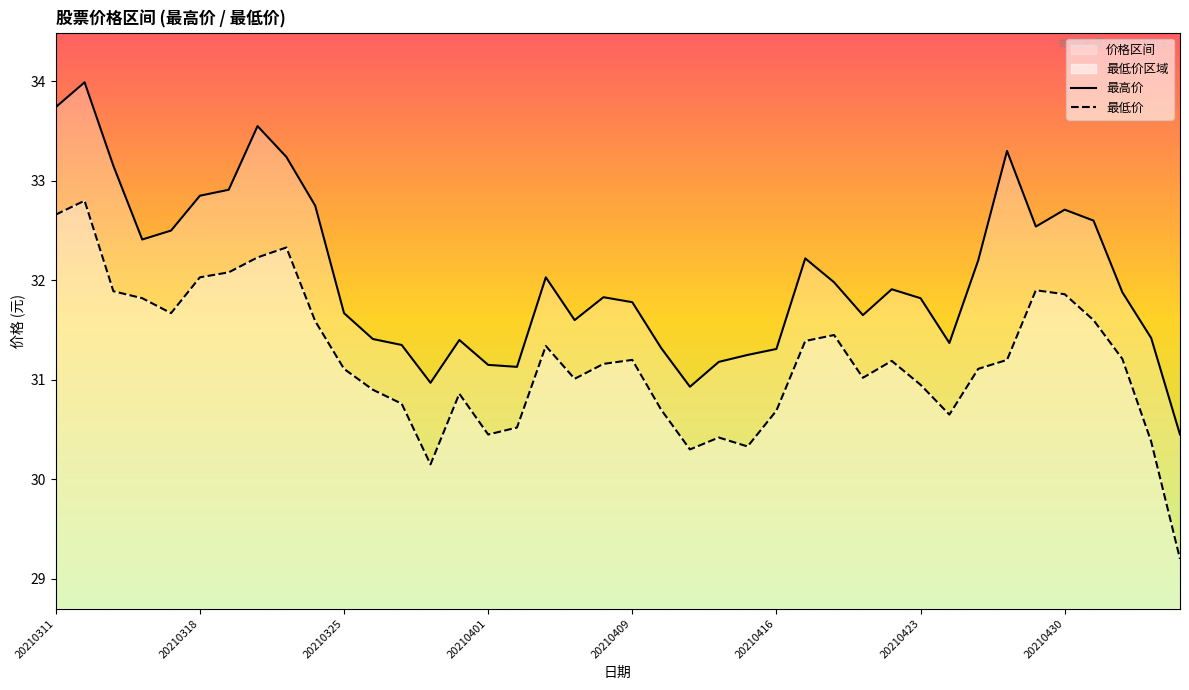

How many distinct data groups are displayed?

2